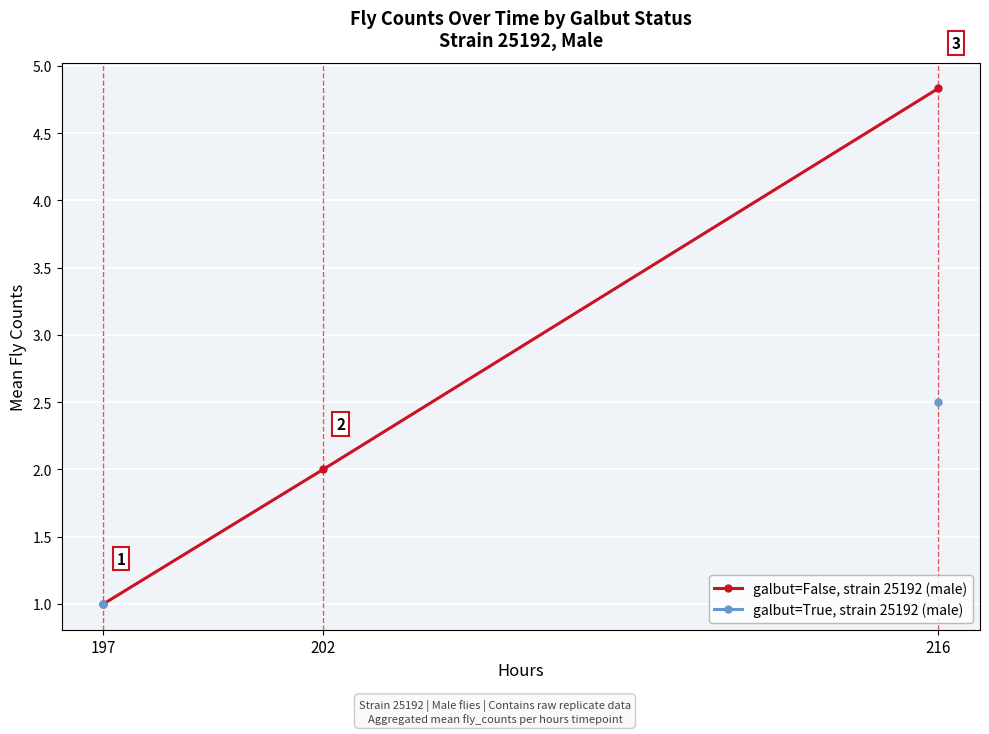

What is the sum of the galbut=False, strain 25192 (male) values at 197 and 202?

3.0